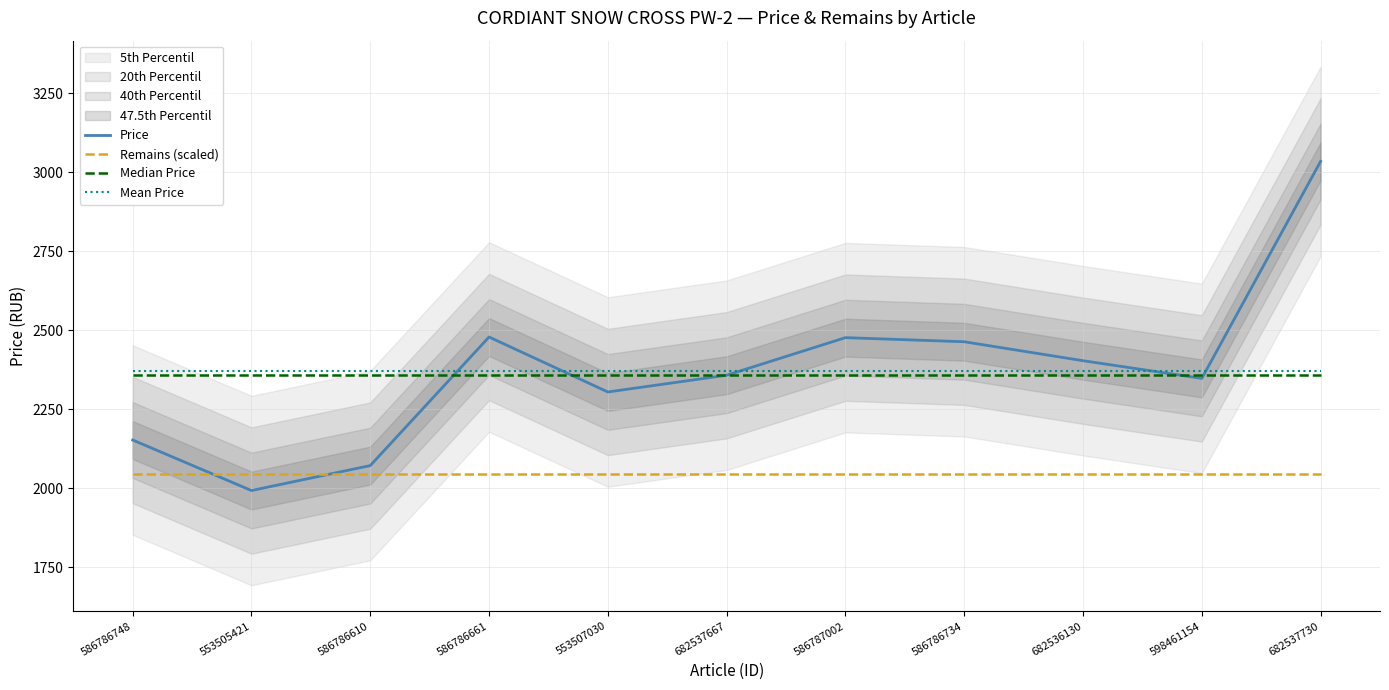

Reading right to left, list all the values displayed in this chart.

Price: 682537730=3035.0	598461154=2348.0	682536130=2404.0	586786734=2464.0	586787002=2477.0	682537667=2358.0	553507030=2305.0	586786661=2479.0	586786610=2072.0	553505421=1993.0	586786748=2153.0
Remains (scaled): 682537730=2045.1	598461154=2045.1	682536130=2045.1	586786734=2045.1	586787002=2045.1	682537667=2045.1	553507030=2045.1	586786661=2045.1	586786610=2045.1	553505421=2045.1	586786748=2045.1
Median Price: 682537730=2358.0	598461154=2358.0	682536130=2358.0	586786734=2358.0	586787002=2358.0	682537667=2358.0	553507030=2358.0	586786661=2358.0	586786610=2358.0	553505421=2358.0	586786748=2358.0
Mean Price: 682537730=2371.6	598461154=2371.6	682536130=2371.6	586786734=2371.6	586787002=2371.6	682537667=2371.6	553507030=2371.6	586786661=2371.6	586786610=2371.6	553505421=2371.6	586786748=2371.6